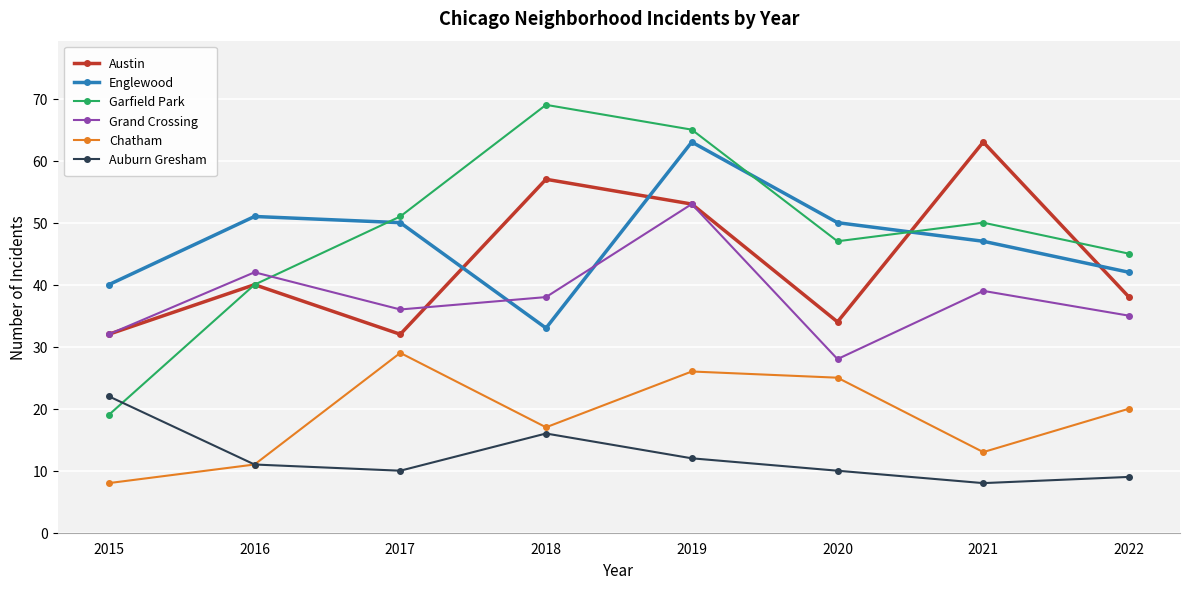

Which series changed the most between 2019 and 2020?

Grand Crossing